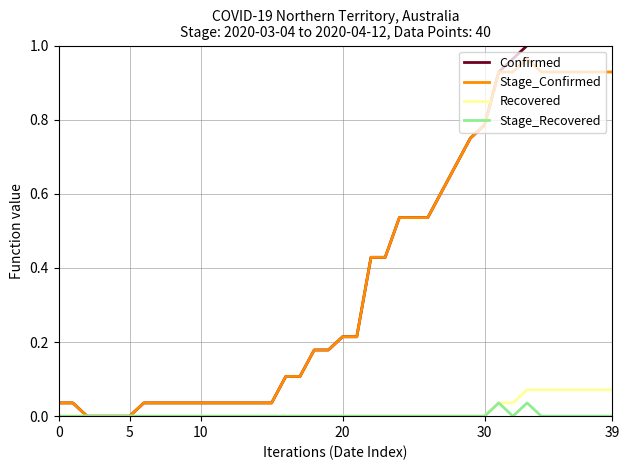

Which series has the largest range (max minus min)?

Confirmed